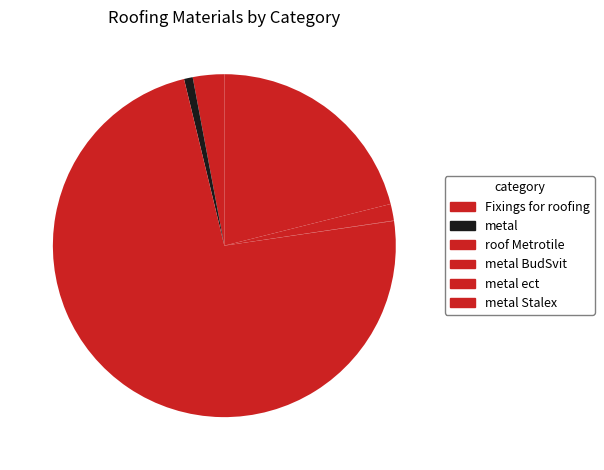

Which category accounts for the majority?

roof Metrotile